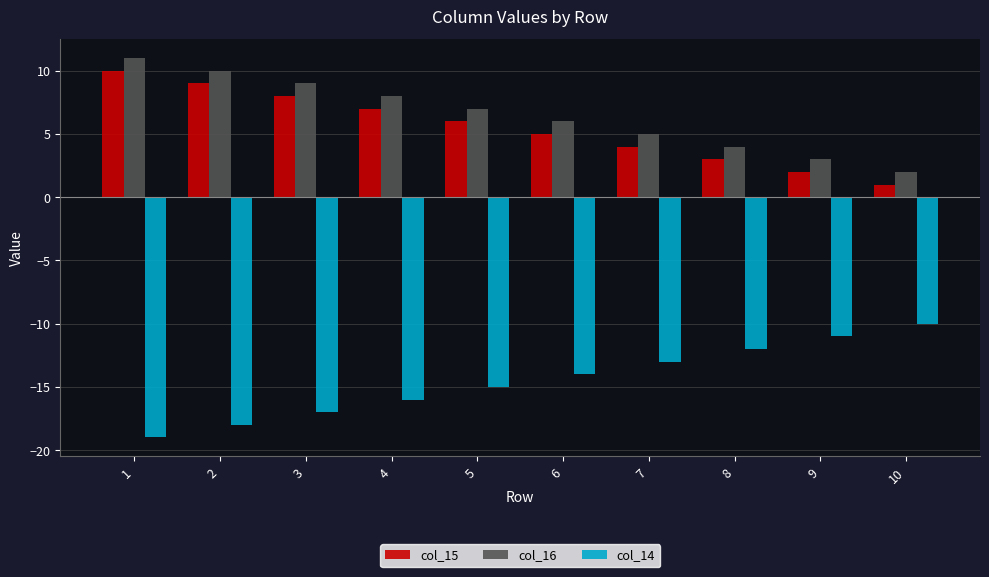

Which series has the largest total across all categories?

col_16